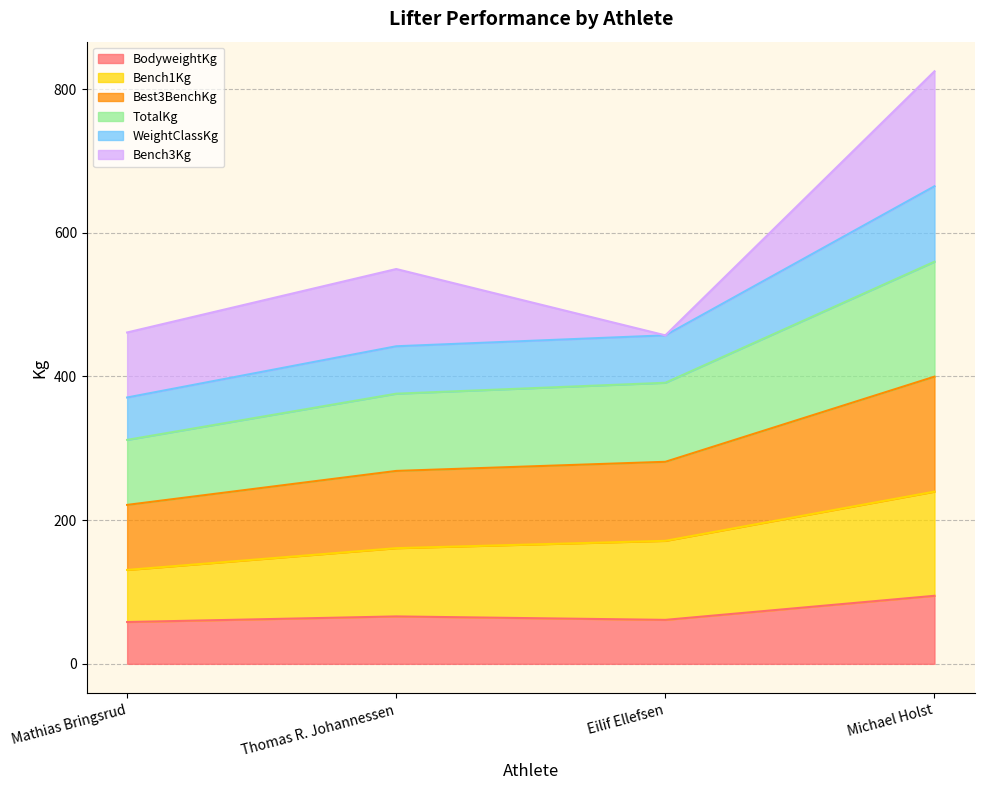

Which label corresponds to the largest value in the chart?

Michael Holst